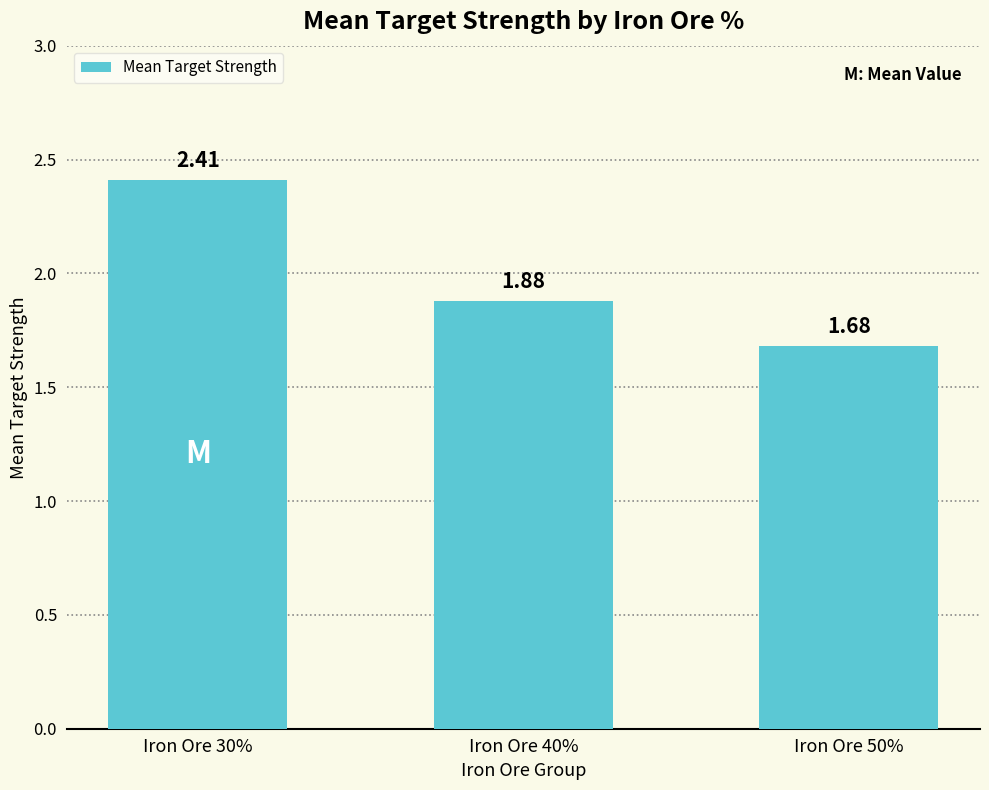

The chart shows a value of 3.2 at Iron Ore 30%. True or false?

False